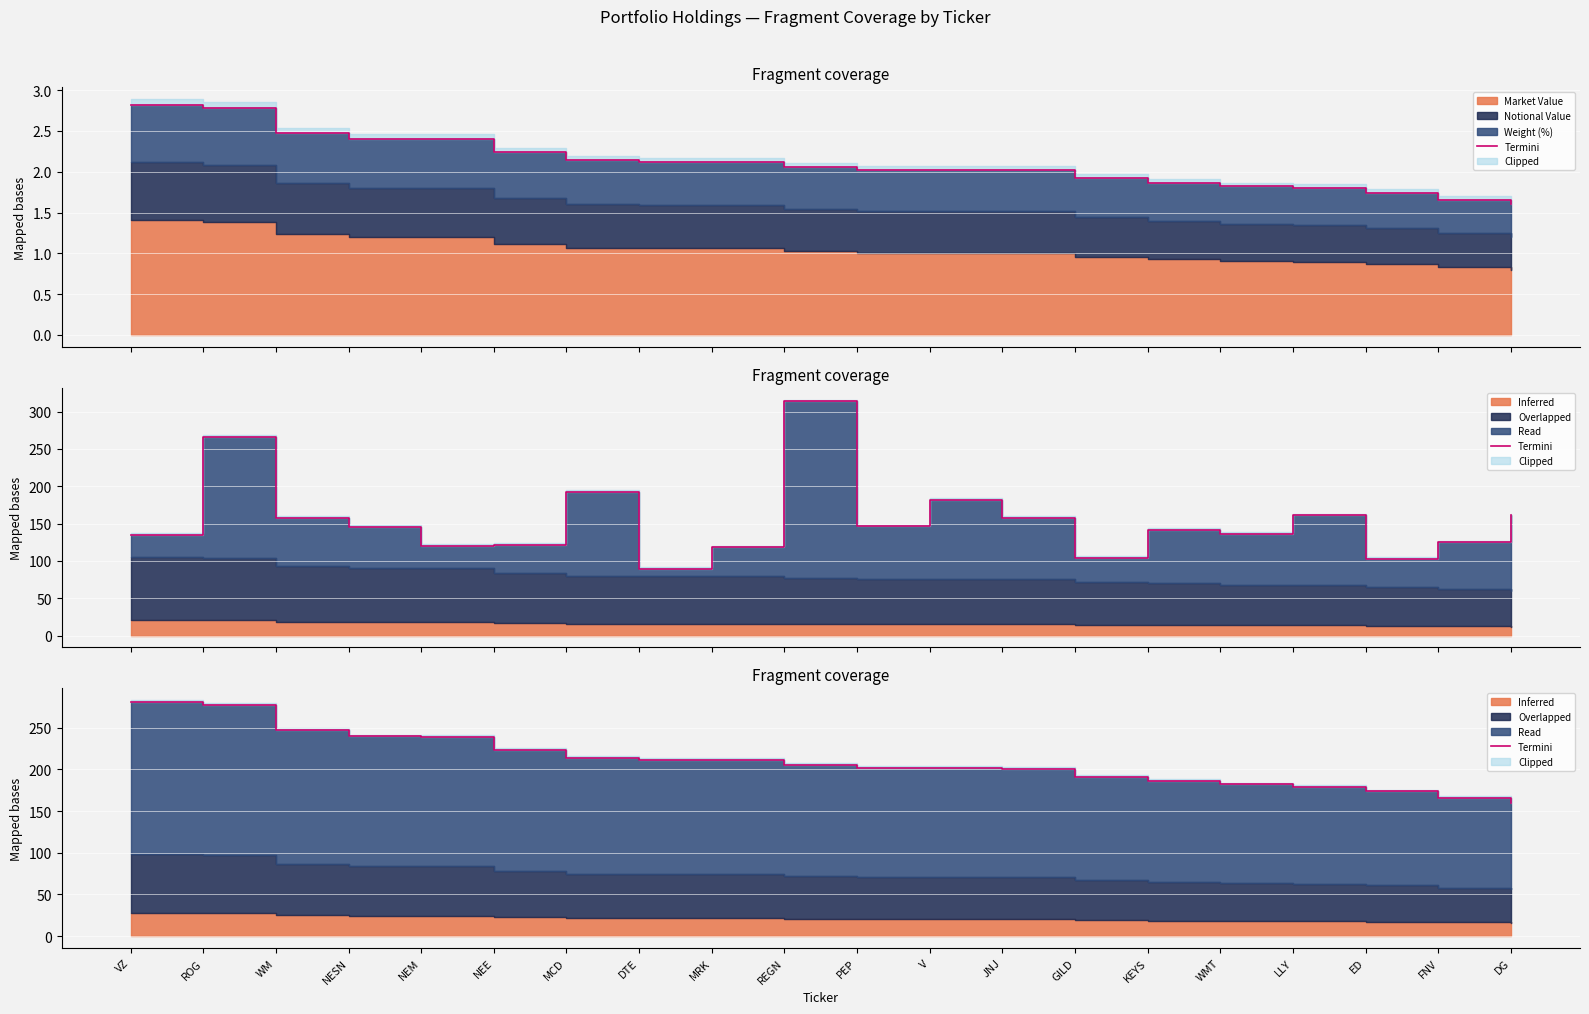

At which label is the value closest to 220?

NEE